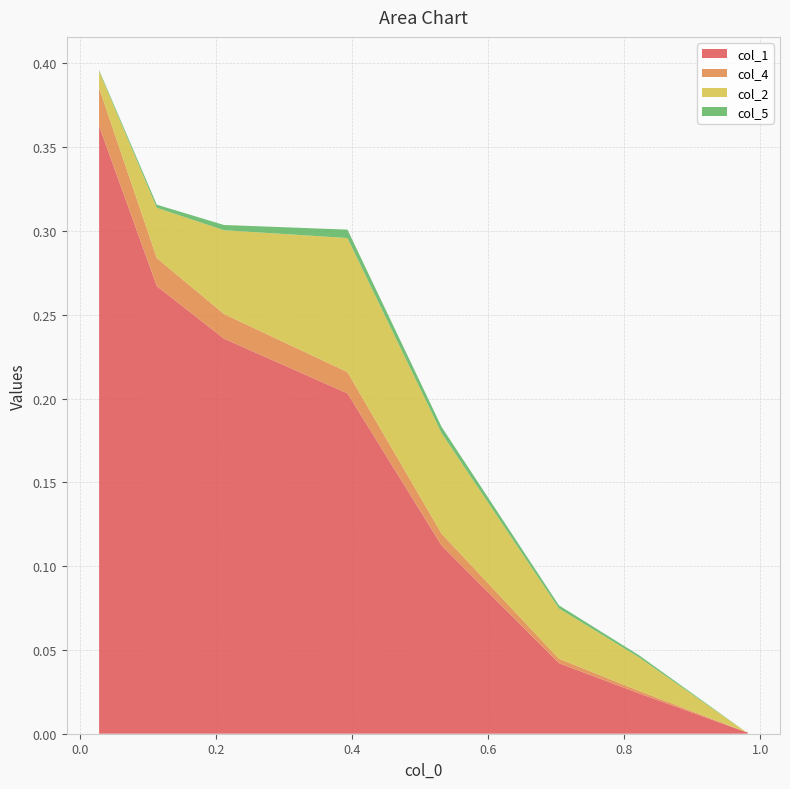

Reading right to left, transcribe all the data shown in this chart.

col_1: 8=0.4	7=0.3	6=0.2	5=0.2	4=0.1	3=0.0	2=0.0	1=0.0	0=0.0
col_4: 8=0.0	7=0.0	6=0.0	5=0.0	4=0.0	3=0.0	2=0.0	1=0.0	0=0.0
col_2: 8=0.0	7=0.0	6=0.1	5=0.1	4=0.1	3=0.0	2=0.0	1=0.0	0=0.0
col_5: 8=0.0	7=0.0	6=0.0	5=0.0	4=0.0	3=0.0	2=0.0	1=0.0	0=0.0